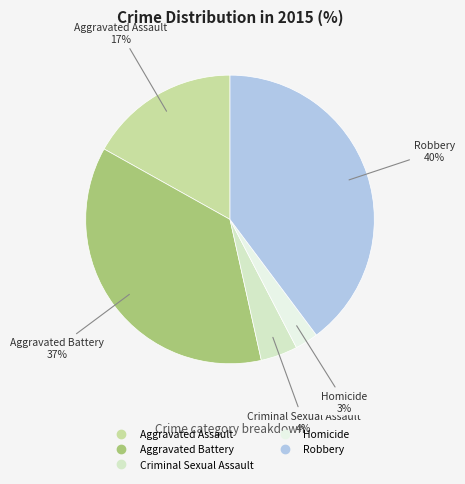

To the nearest percent, what portion does Aggravated Battery represent?

37%